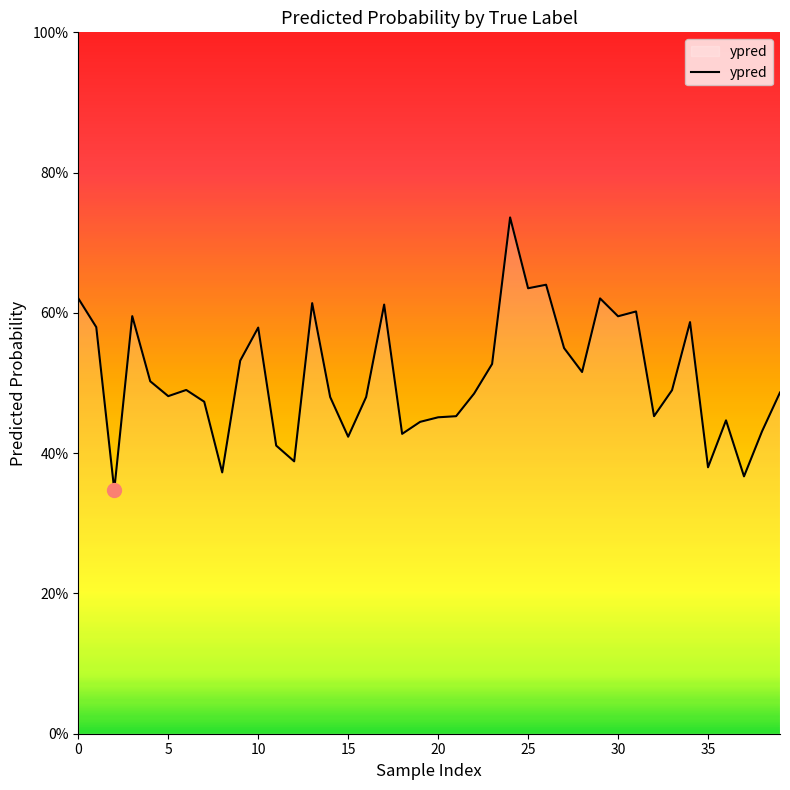

What is the sum of all values?

20.3